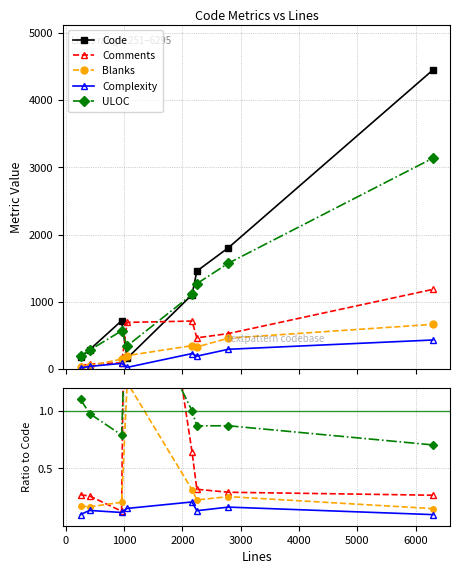

In Complexity, how many points are lower than both neighbors (excluding endpoints)?

2